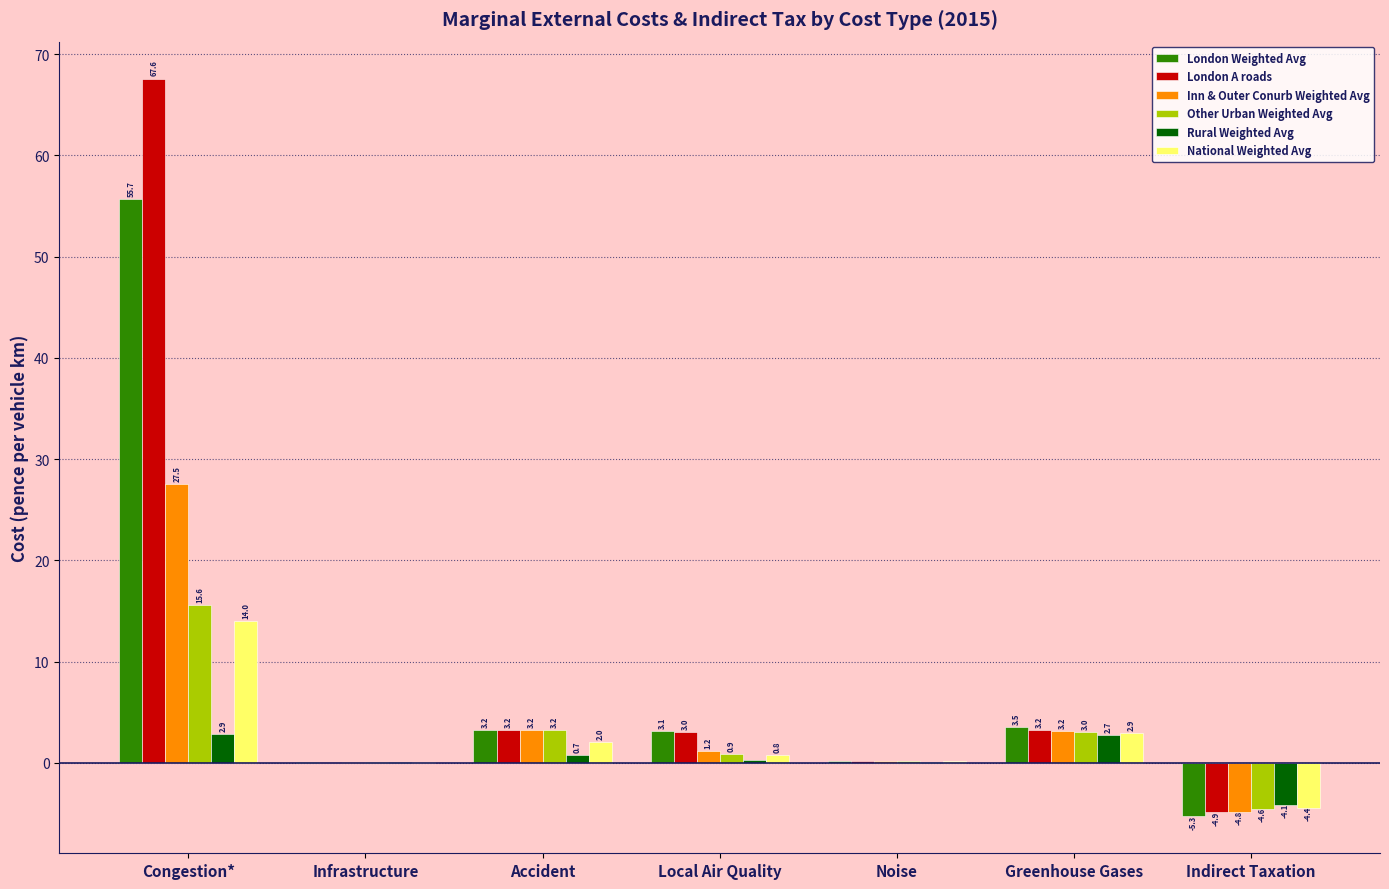

How many groups of bars are there?

7